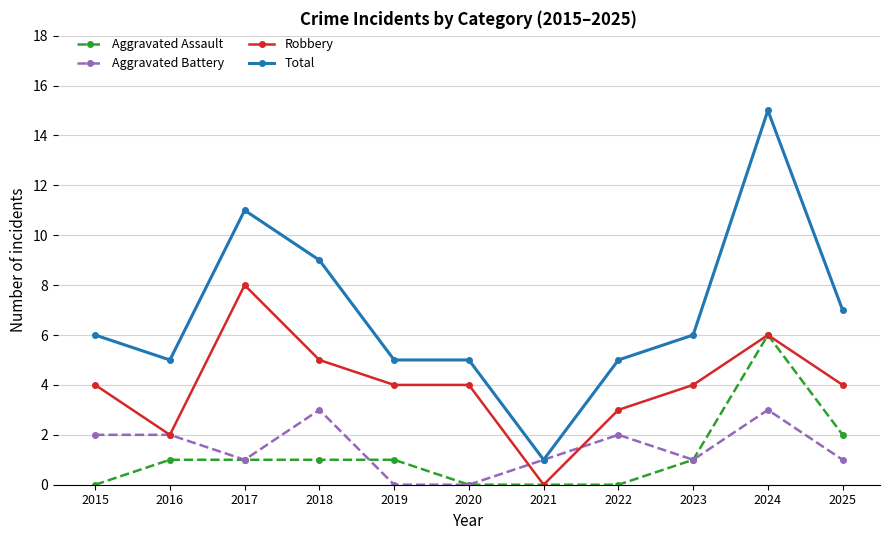

At which category does Total reach its first local peak?

2017